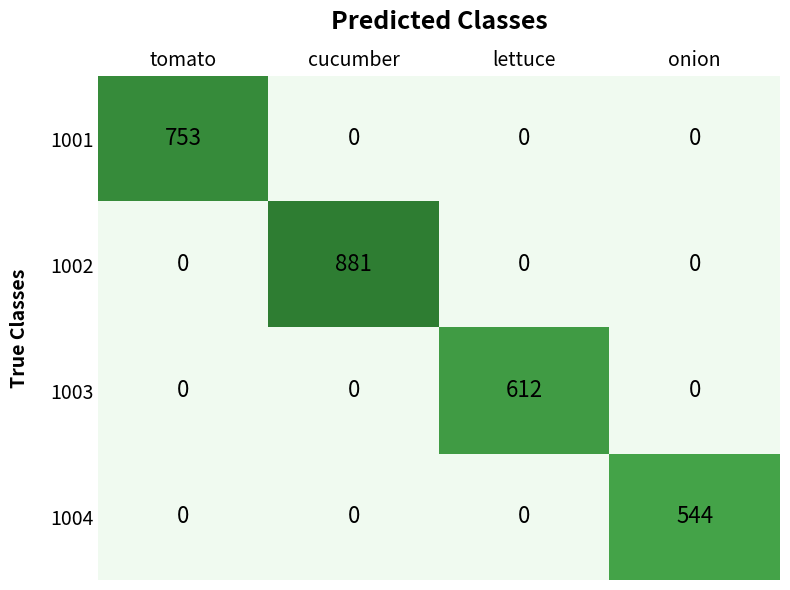

What is the difference between the maximum and second lowest values in the 1004 series?

544